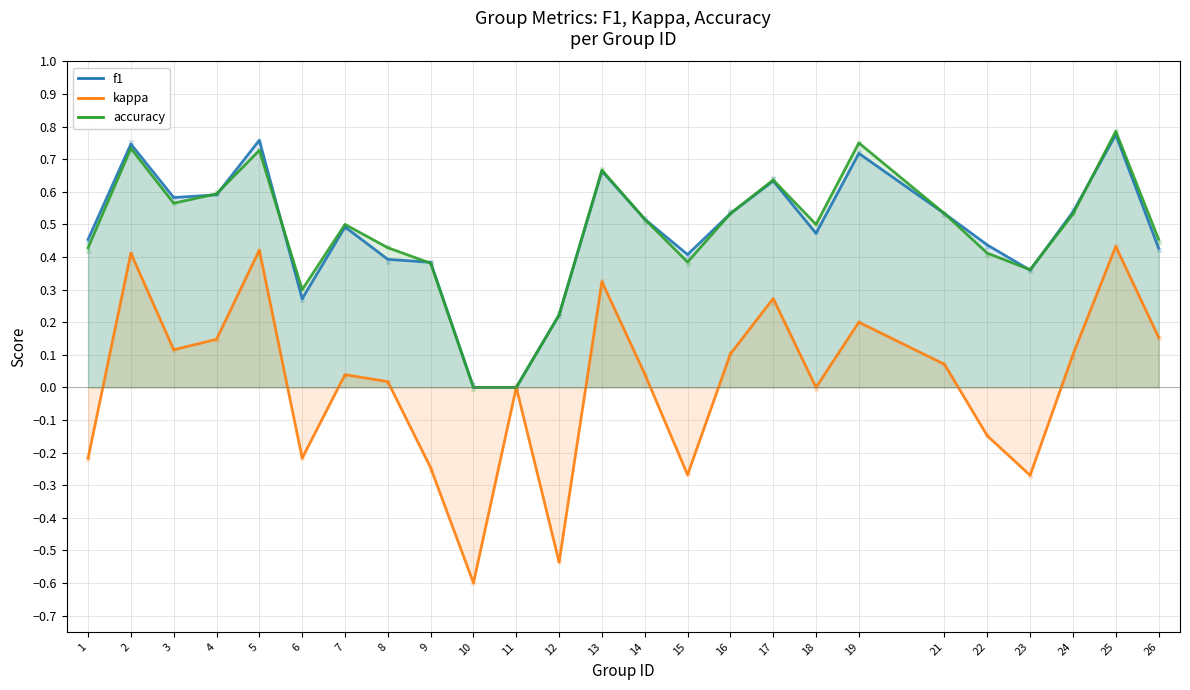

What is the total value across all series at 10?

-0.6